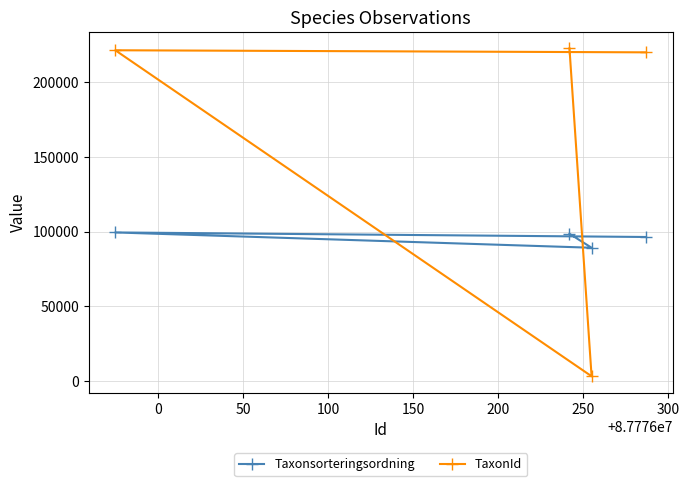

What is the average value of the TaxonId series?

166699